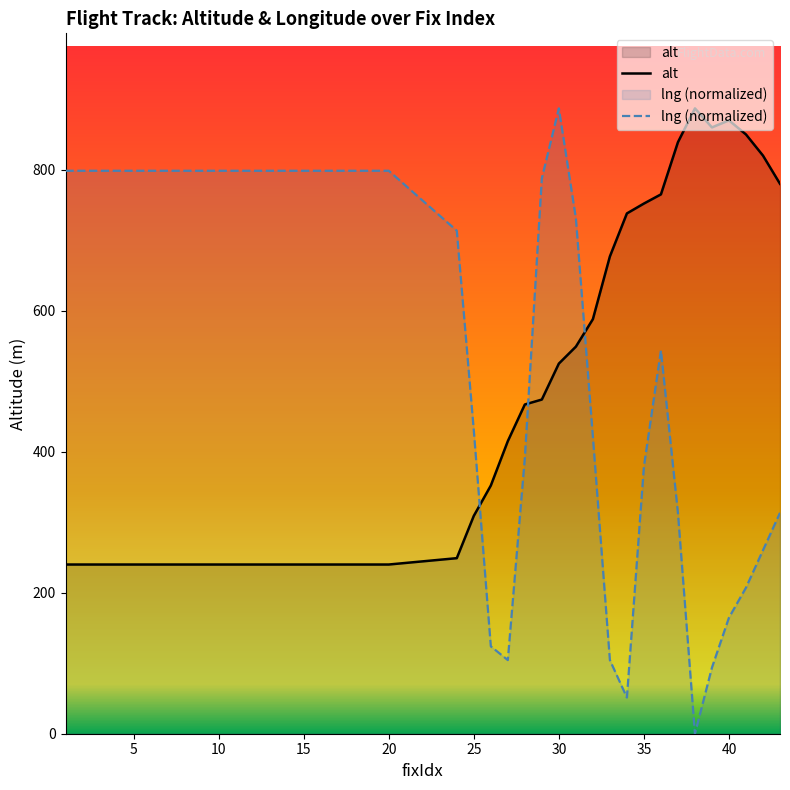

At which category is the sum across all series the highest?

30